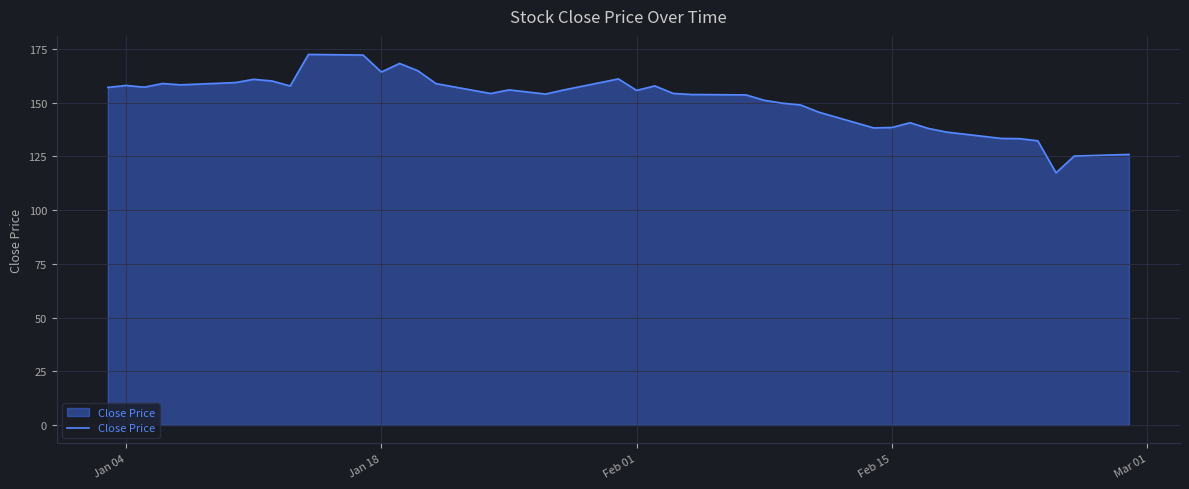

What is the difference between the maximum and minimum values?

55.1